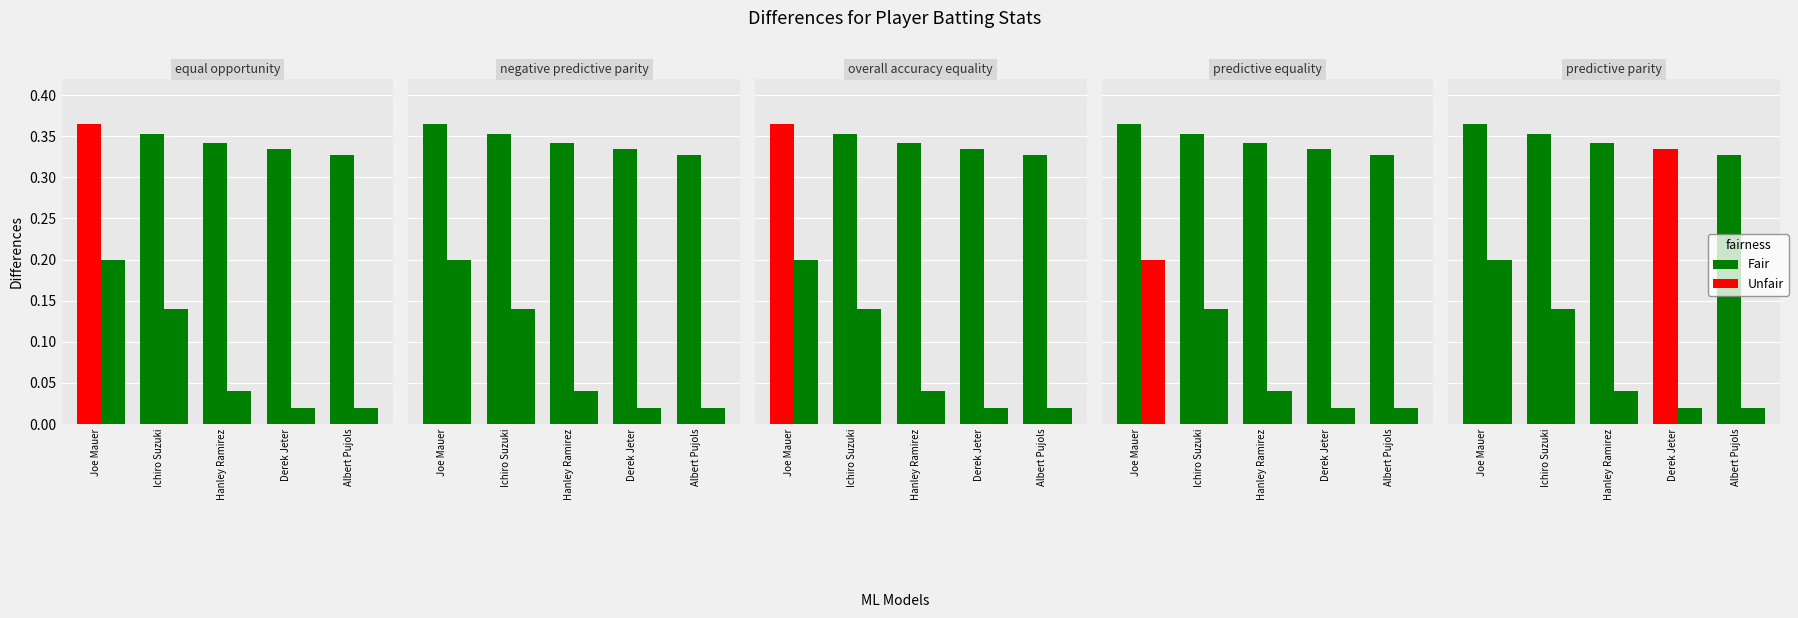

Which category has the highest value across all series?

Joe Mauer